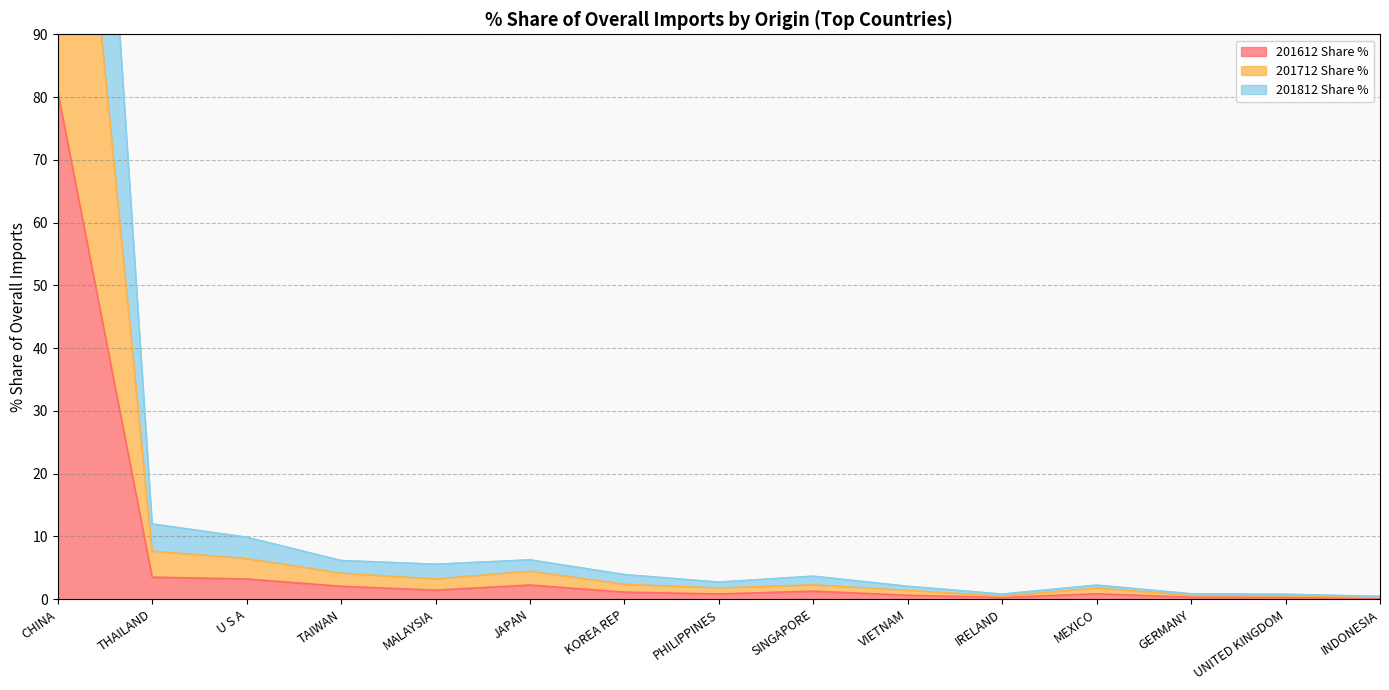

Where does the 201712 Share % series first go above 3?

CHINA